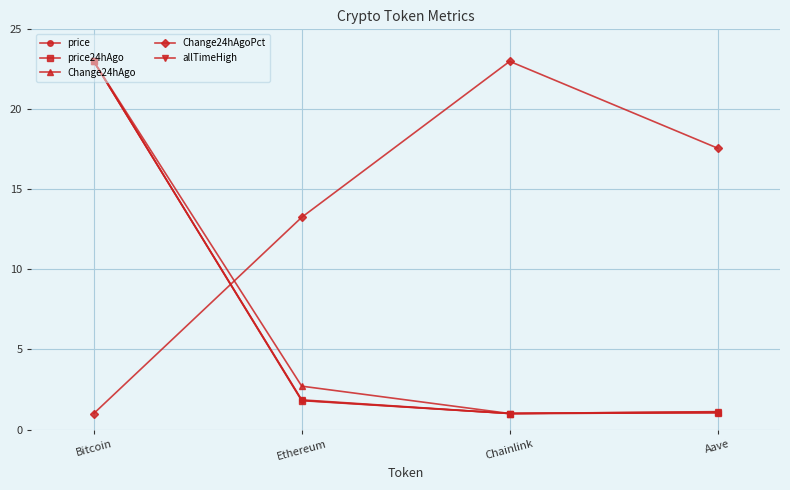

The value of Change24hAgoPct at Ethereum is 13.3. True or false?

True